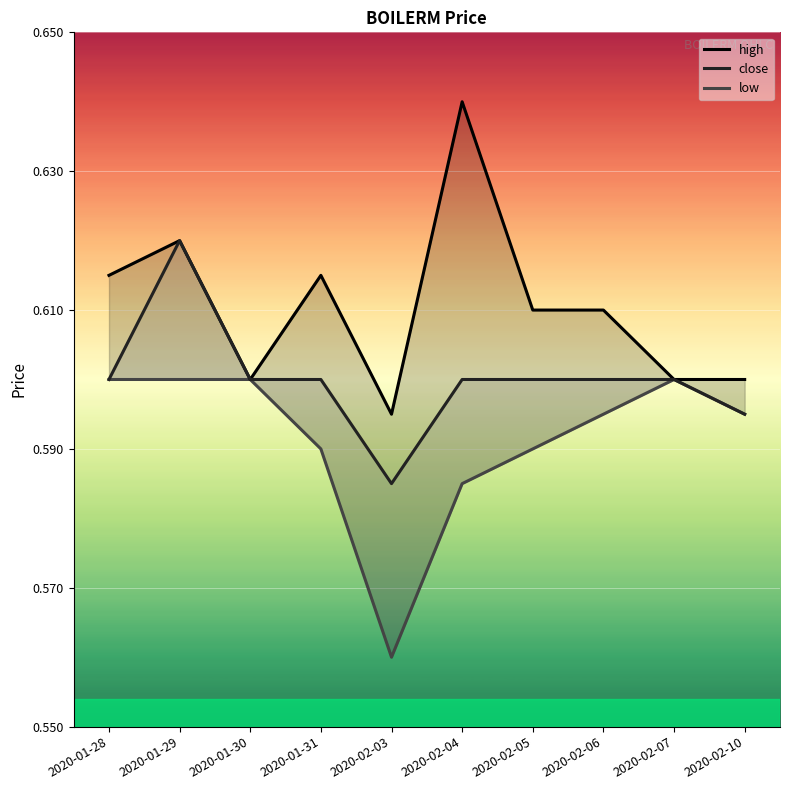

Where is high nearest to the value 0?

2020-02-03